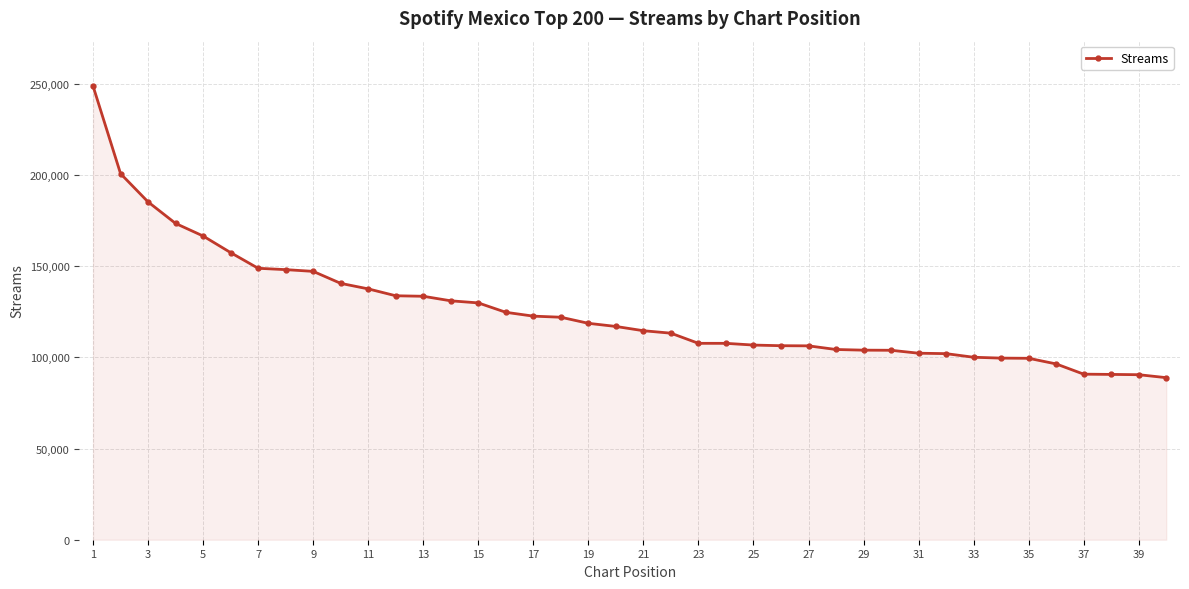

What is the value of the 4th point from the left?

173394